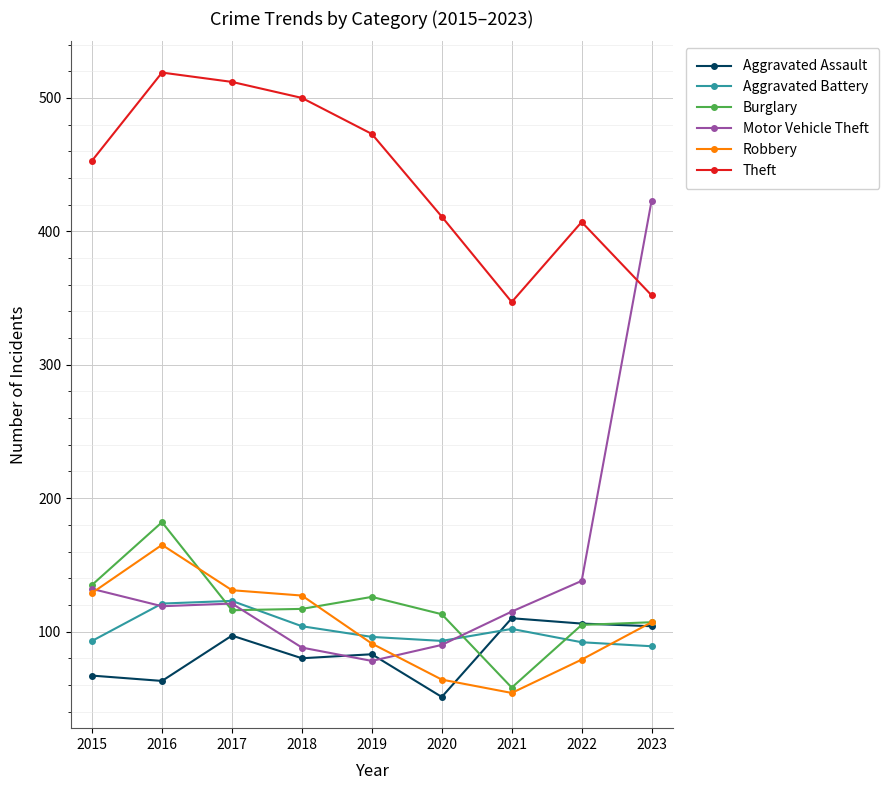

At how many categories does at least one series exceed 179?

9